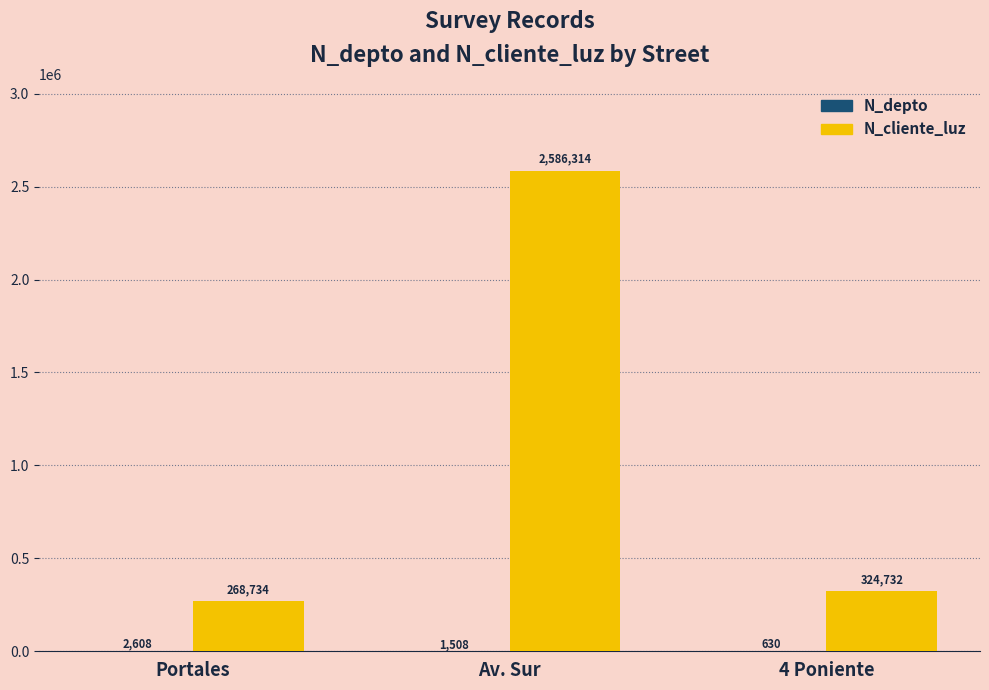

Which series has the largest total across all categories?

N_cliente_luz